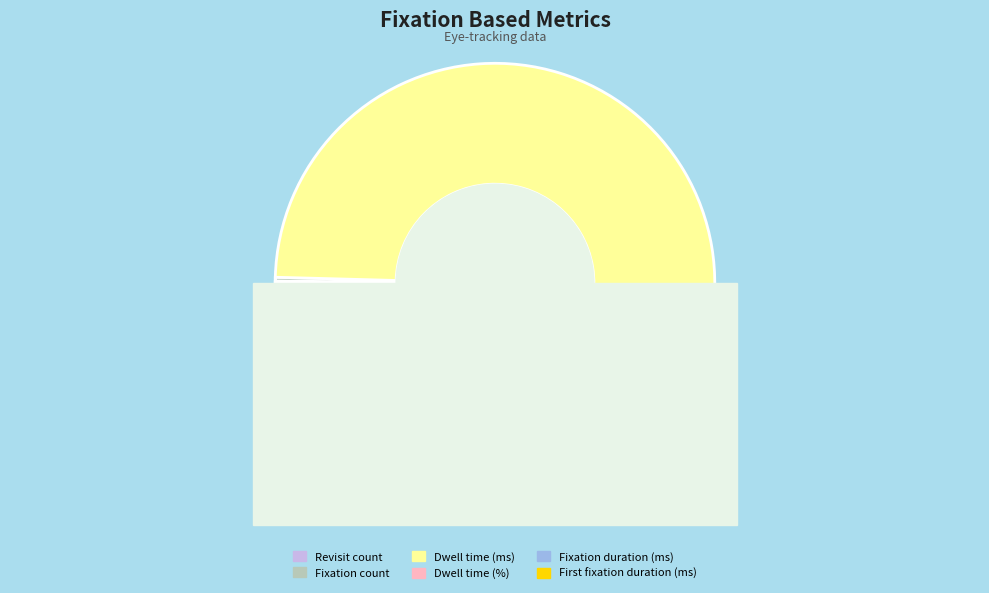

What is the majority slice?

Dwell time (ms)